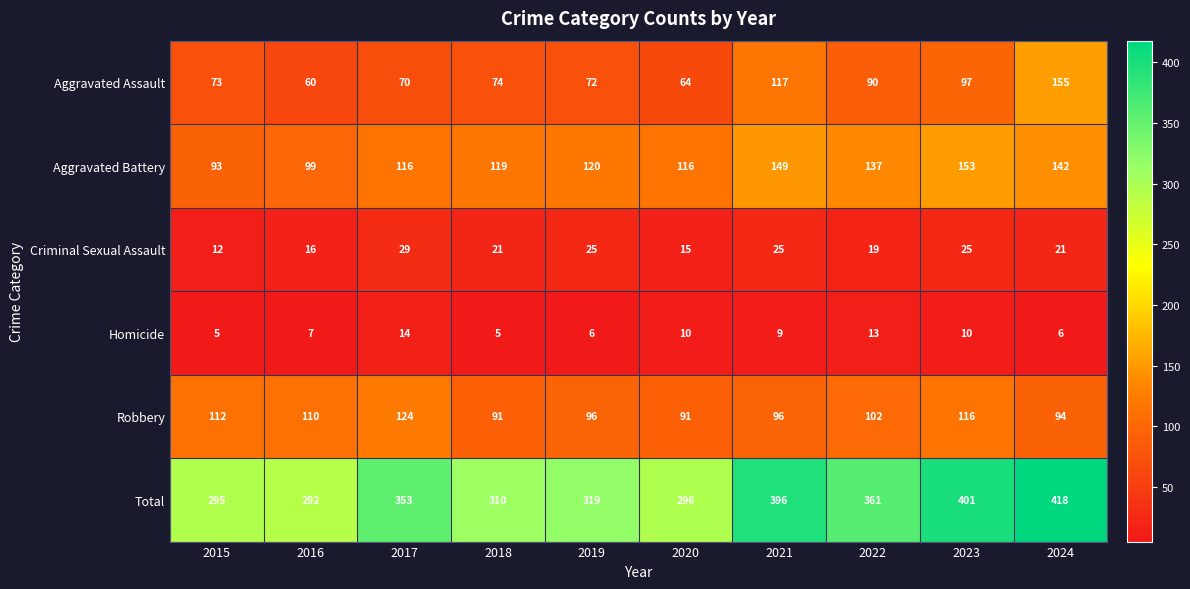

List the labels in order of Total value, largest first.

2024, 2023, 2021, 2022, 2017, 2019, 2018, 2020, 2015, 2016